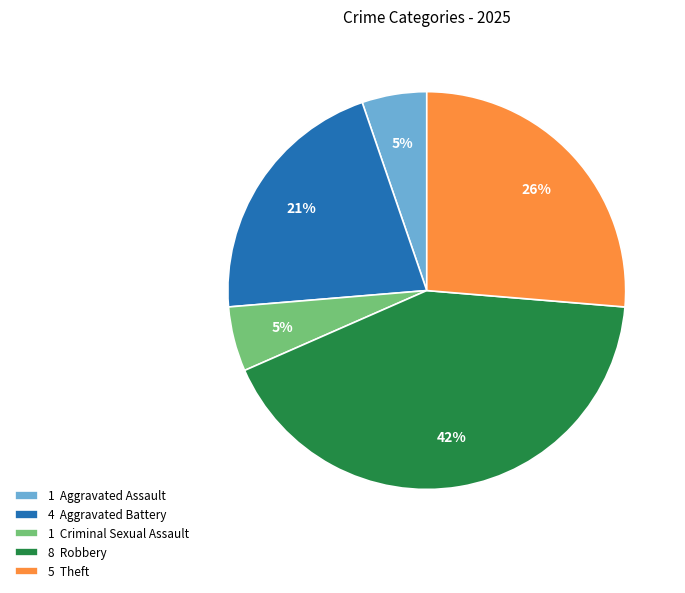

To the nearest percent, what is the difference between the 1 Aggravated Assault and 5 Theft slice percentages?

21%